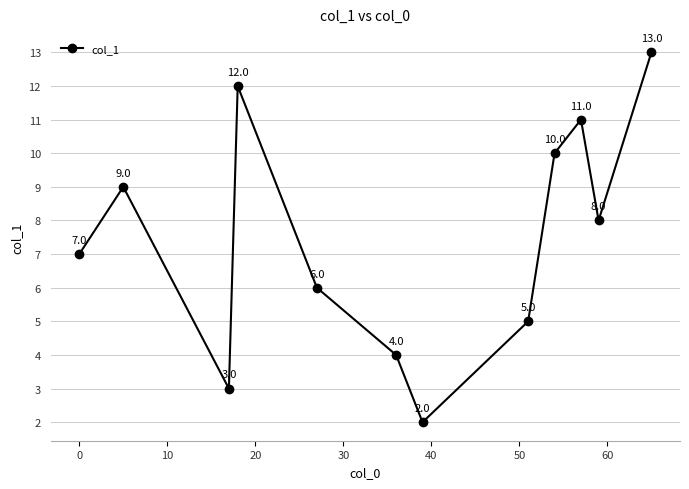

How many data points does each series have?

12